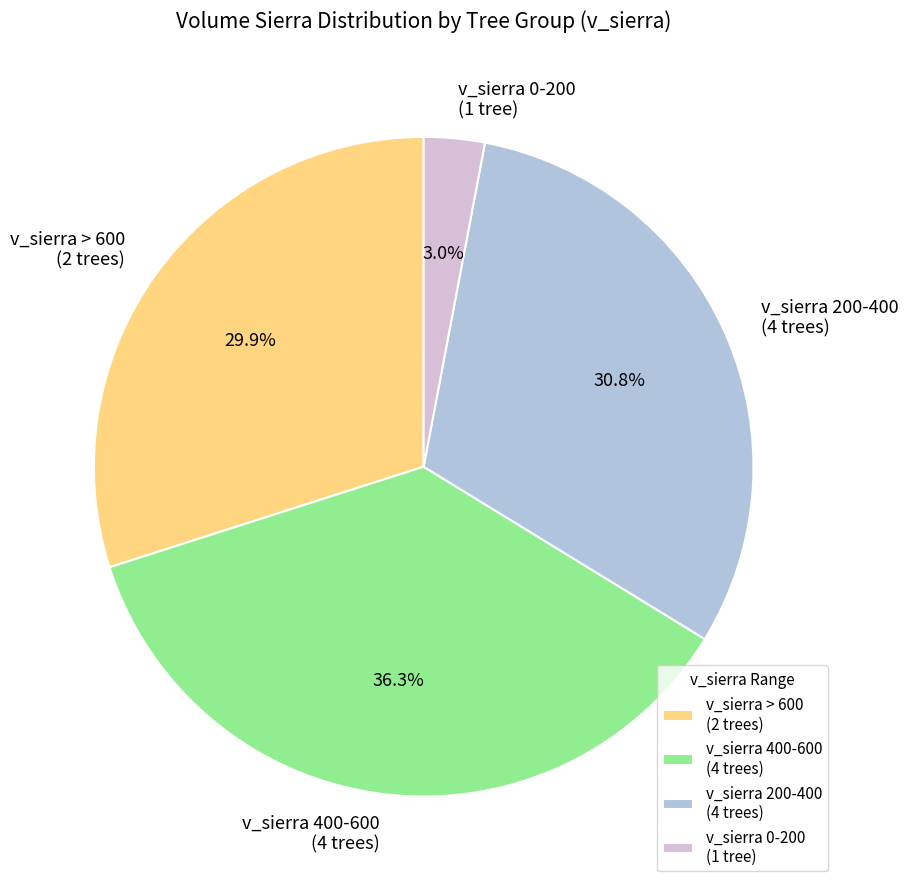

Count the number of slices in the pie.

4